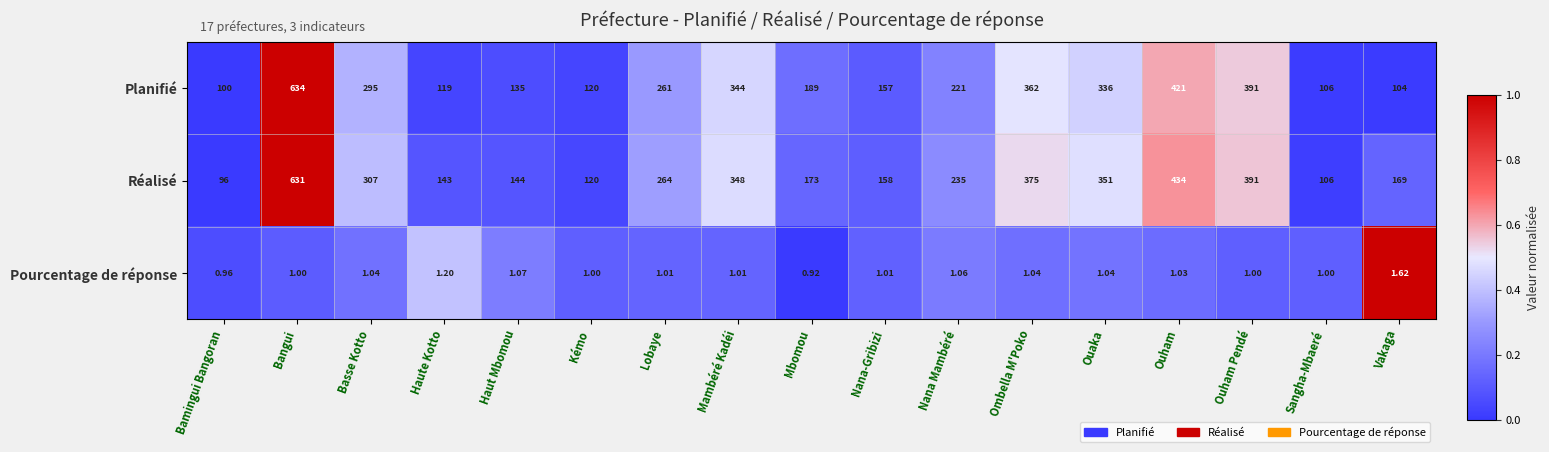

Where does the Réalisé series first go above 235?

Bangui